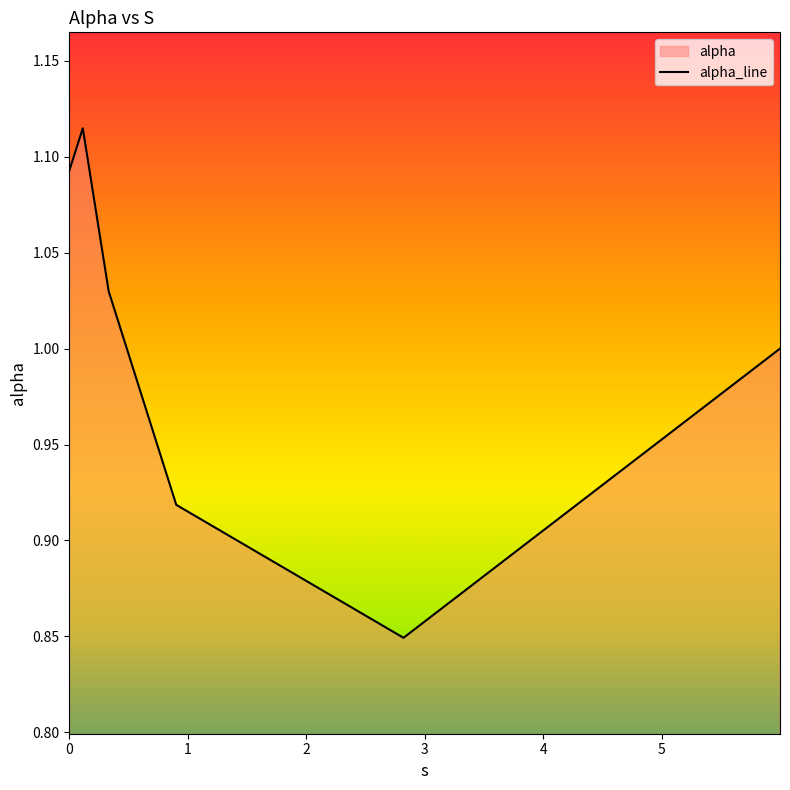

What value does the data have at 0.0?

1.1